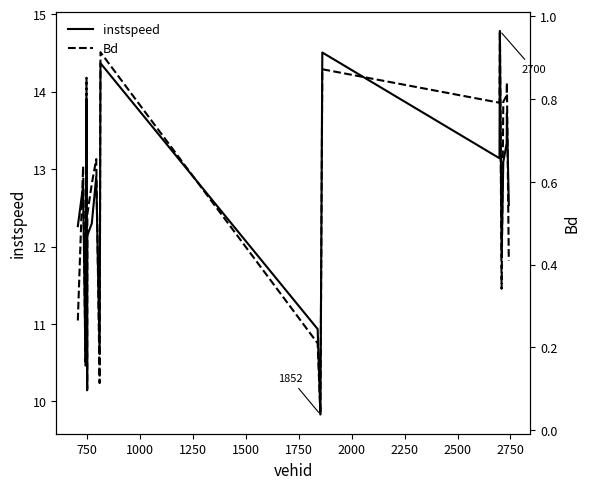

Which series has the largest total across all categories?

instspeed